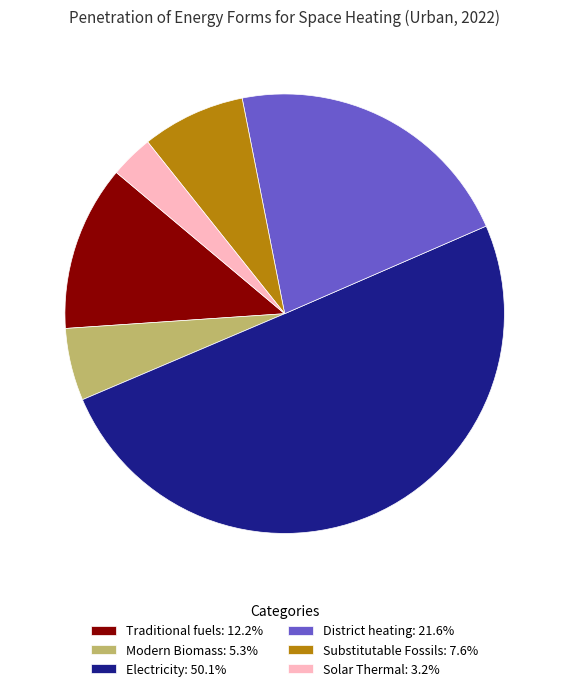

What is the smallest slice in the pie chart?

Solar Thermal